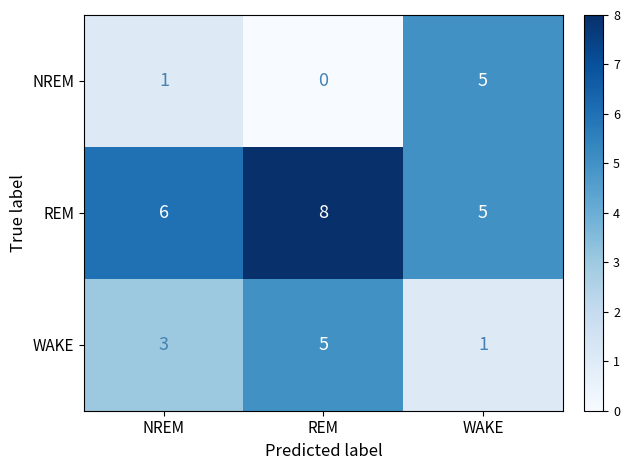

Is it true that WAKE equals 5 at REM?

True